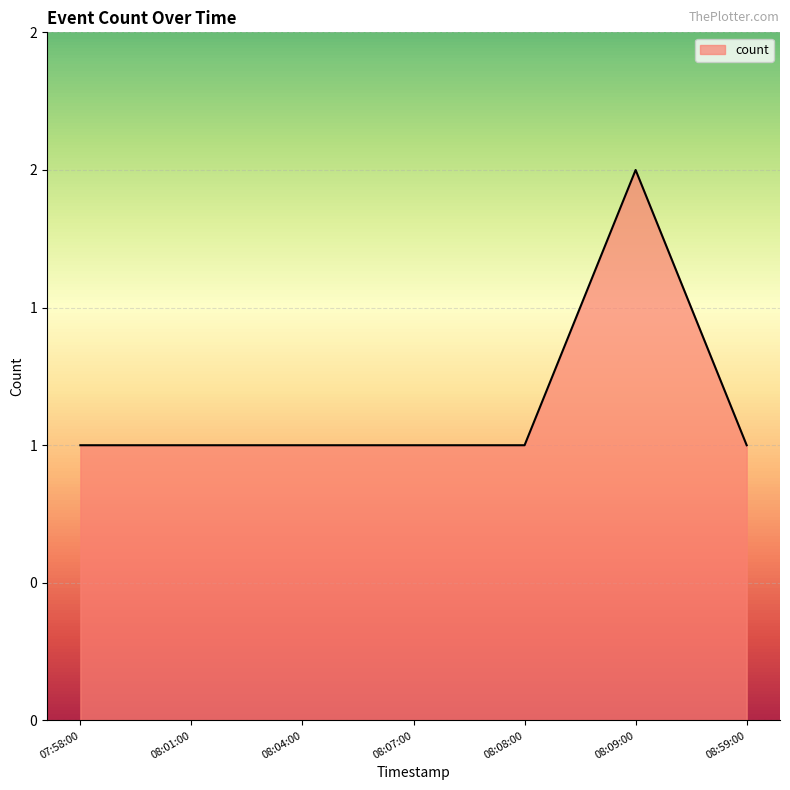

Does the chart display data point markers on the line(s)?

No